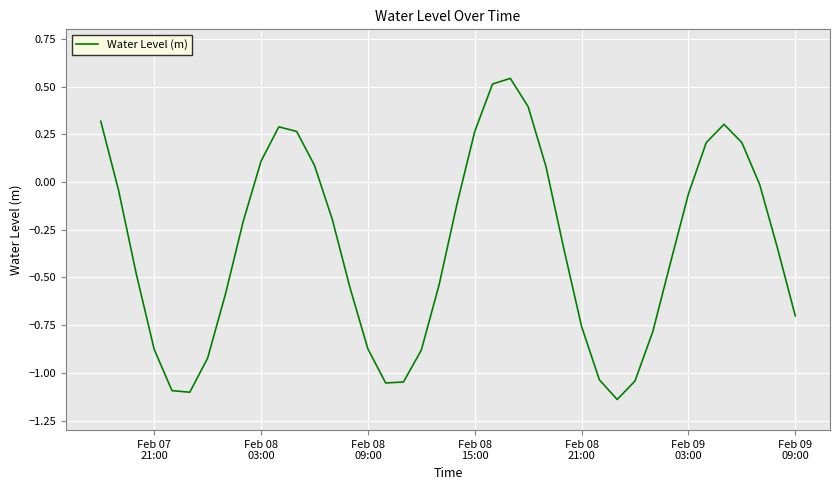

Does the chart display data point markers on the line(s)?

No